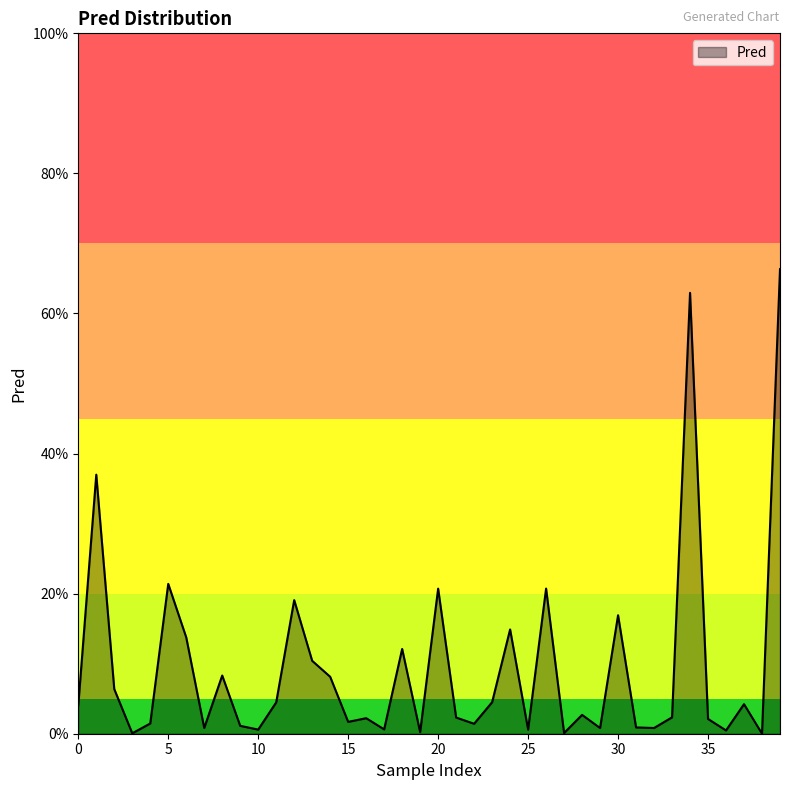

Rank the categories by value from highest to lowest.

39, 34, 1, 5, 26, 20, 12, 30, 24, 6, 18, 13, 8, 14, 2, 23, 11, 37, 0, 28, 33, 21, 16, 35, 15, 4, 22, 9, 31, 7, 32, 29, 17, 25, 10, 36, 19, 27, 3, 38